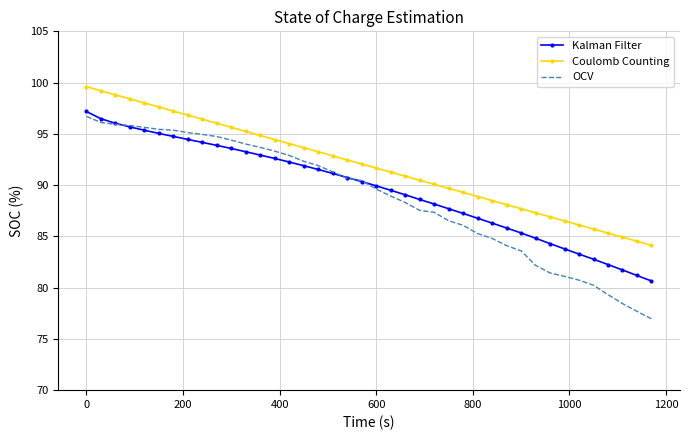

True or false: Kalman Filter and Coulomb Counting cross at least once.

False